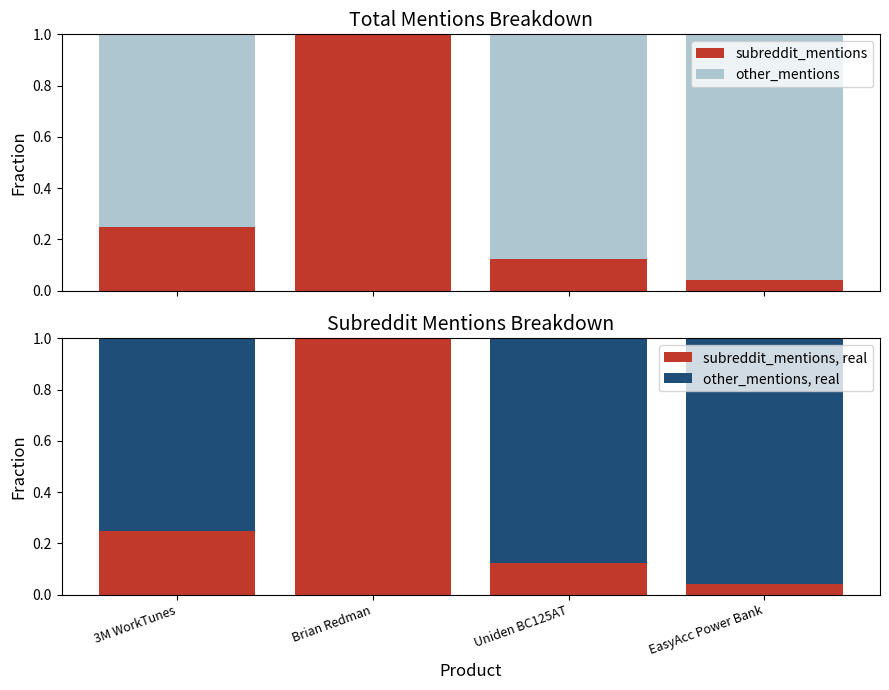

Which has a higher value, Brian Redman or 3M WorkTunes?

Brian Redman